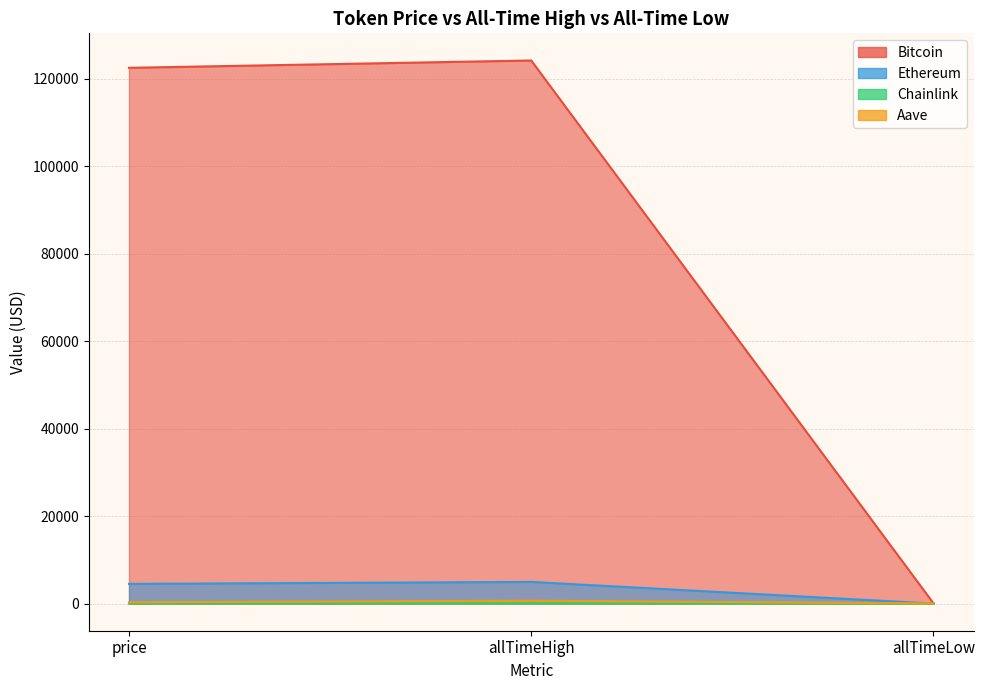

How many values in the Bitcoin series exceed 122452?

1